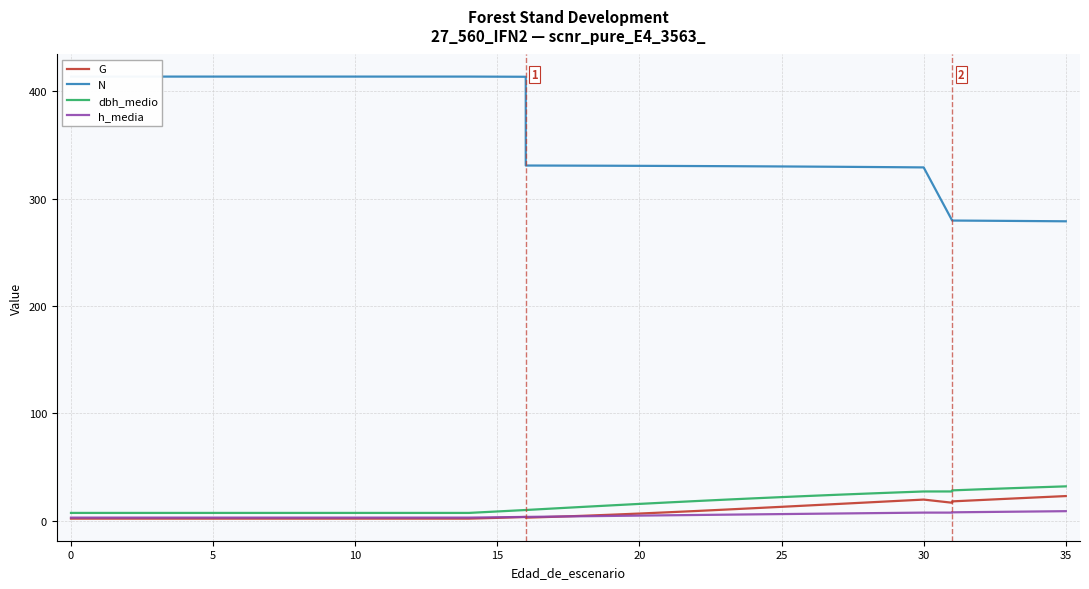

True or false: N and dbh_medio intersect in this chart.

False